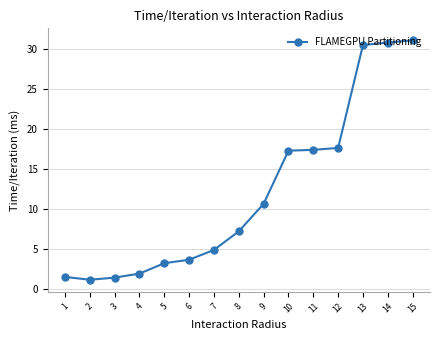

What is the greatest value displayed?

31.1